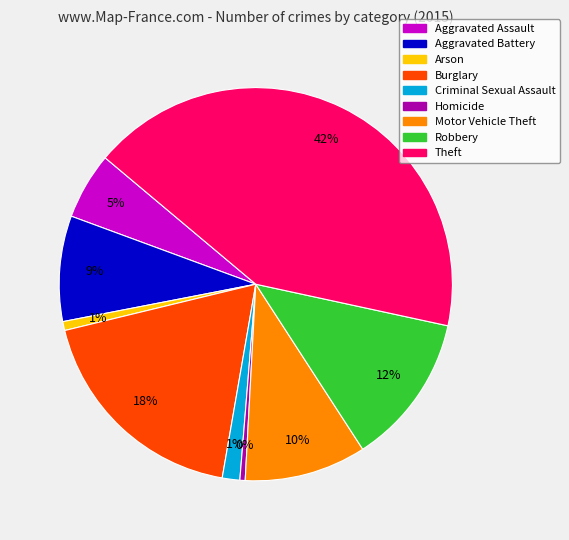

To the nearest percent, what is the combined percentage of Criminal Sexual Assault and Motor Vehicle Theft?

11%